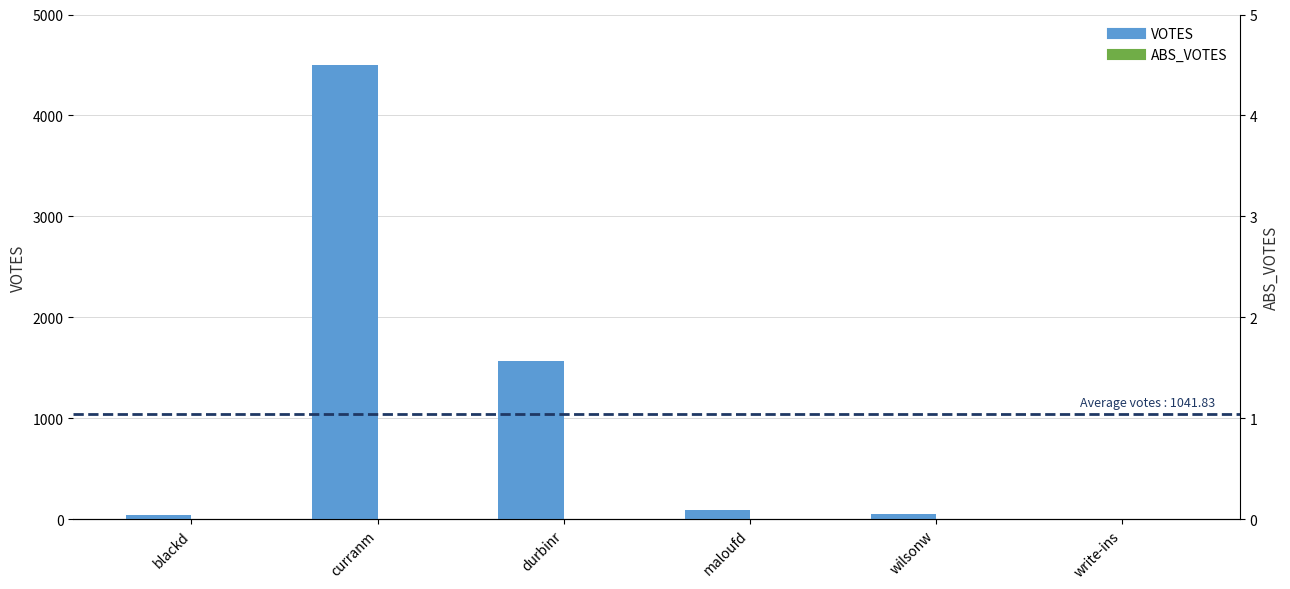

Are the bars grouped side by side (vs. stacked)?

Yes